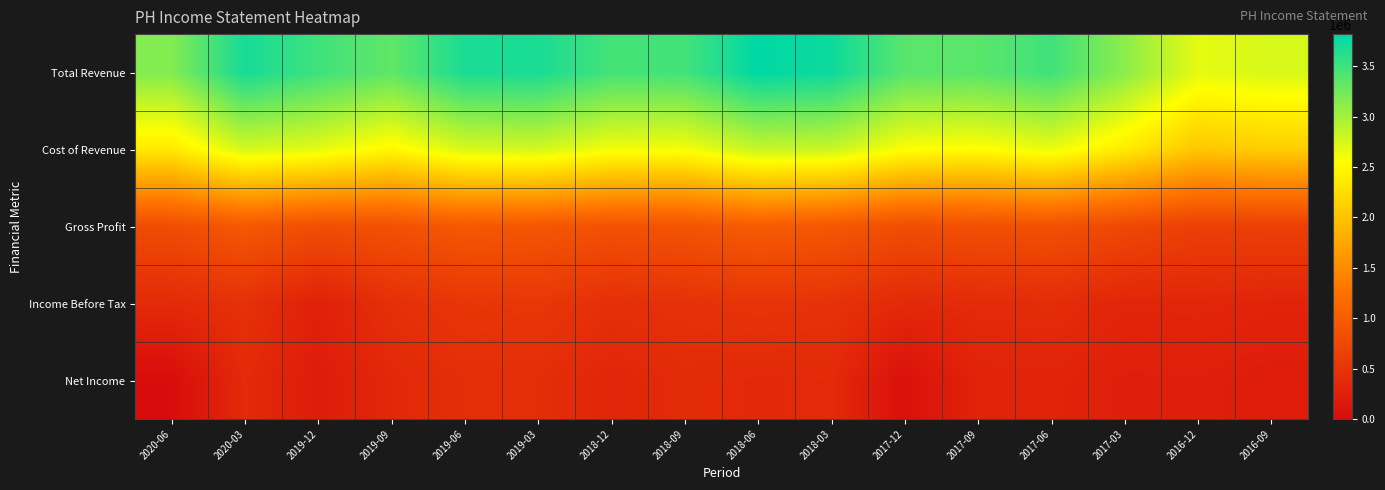

At which category is the sum across all series the highest?

2018-06